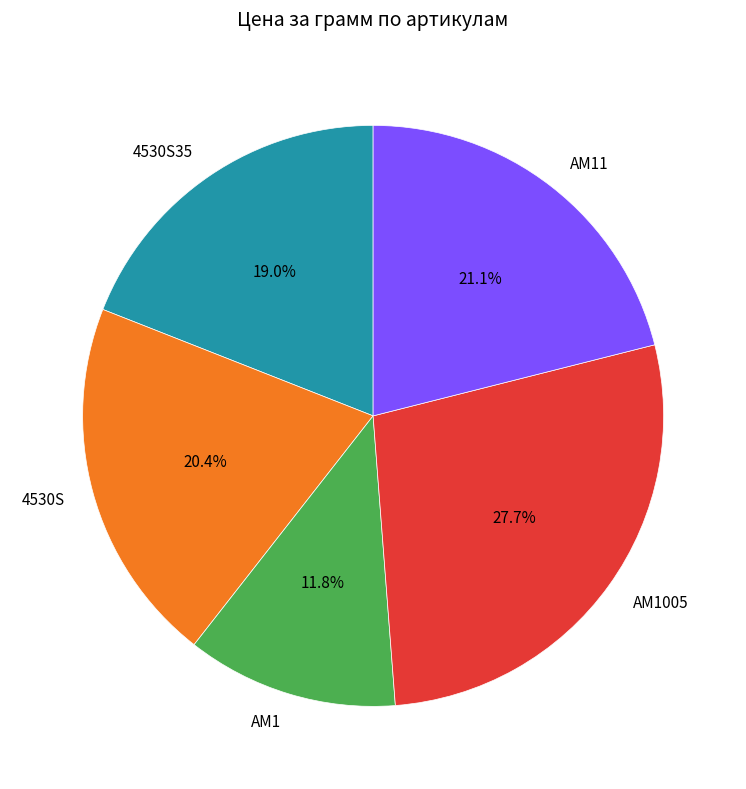

Which slice is the smallest?

AM1